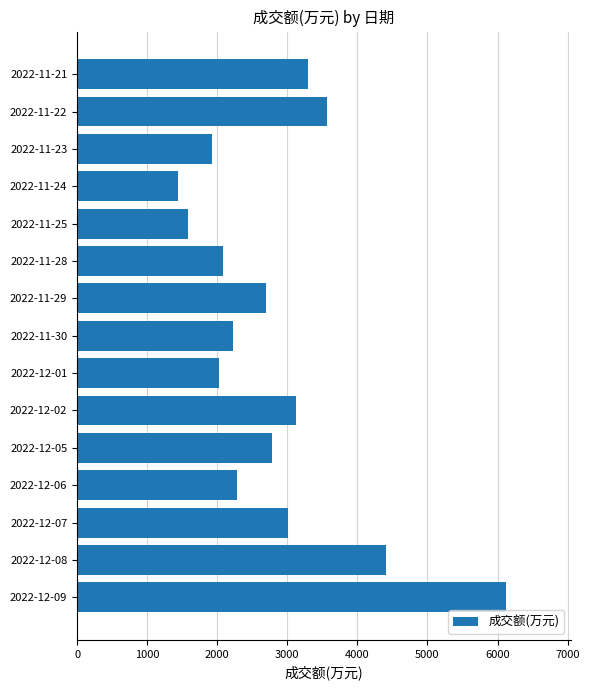

The value at 2022-11-24 is 1447. True or false?

True